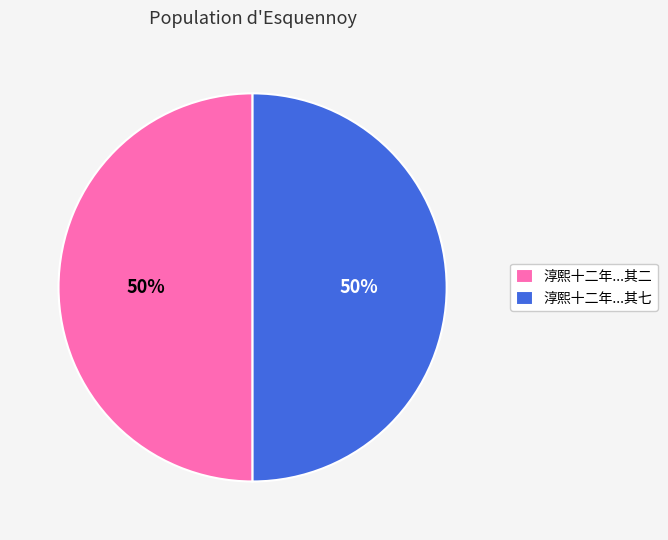

What percentage is the 淳熙十二年...其二 slice, to the nearest percent?

50%